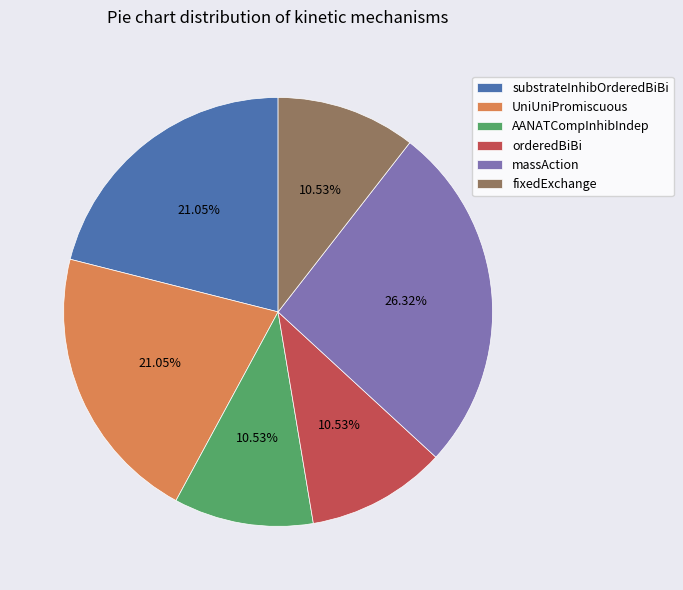

To the nearest percent, what is the difference between the largest and smallest slice percentages?

16%